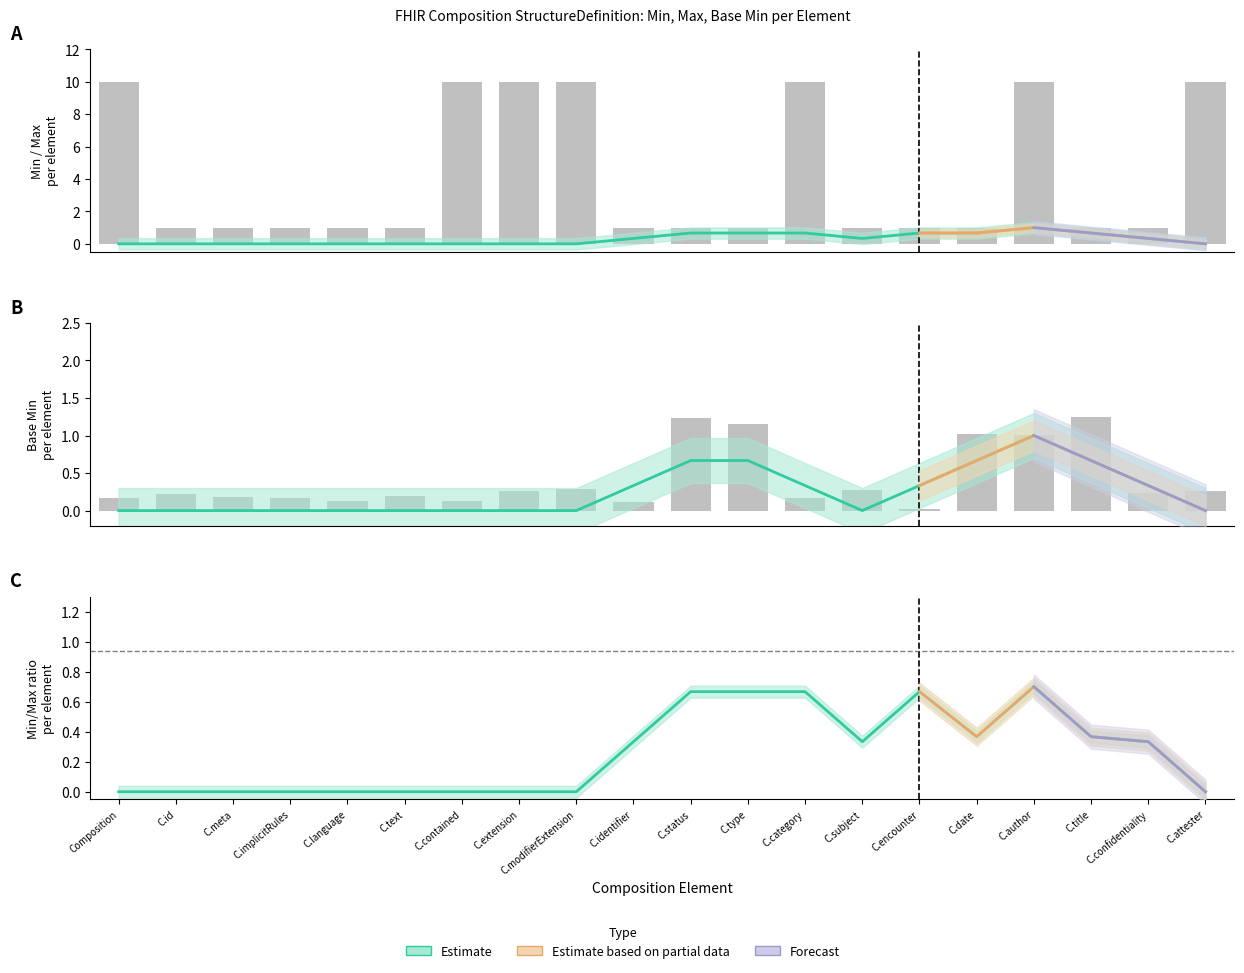

Where is Base Min nearest to the value 0?

C.encounter